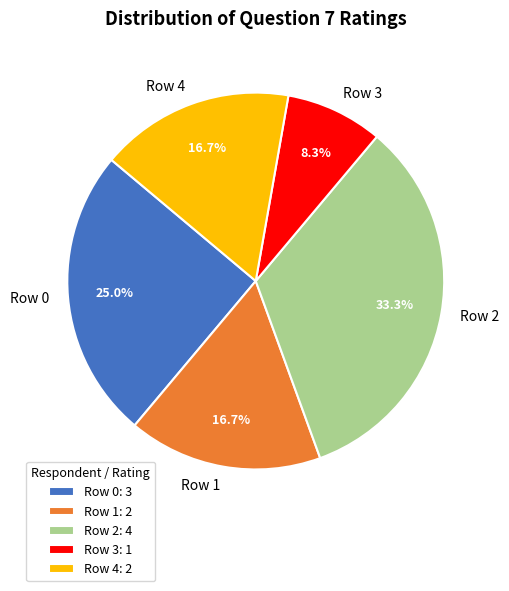

What portion of the pie excludes Row 2?

66.7%